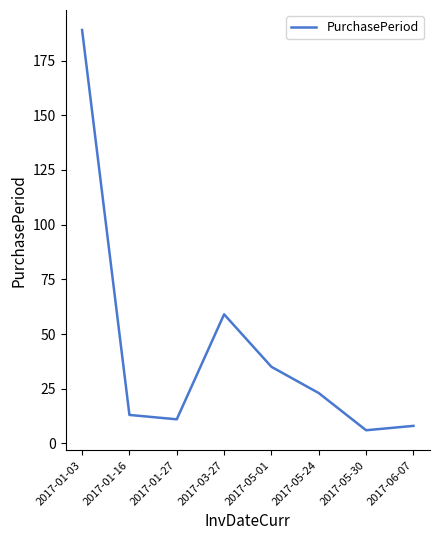

Which has a higher value, 2017-01-03 or 2017-01-27?

2017-01-03